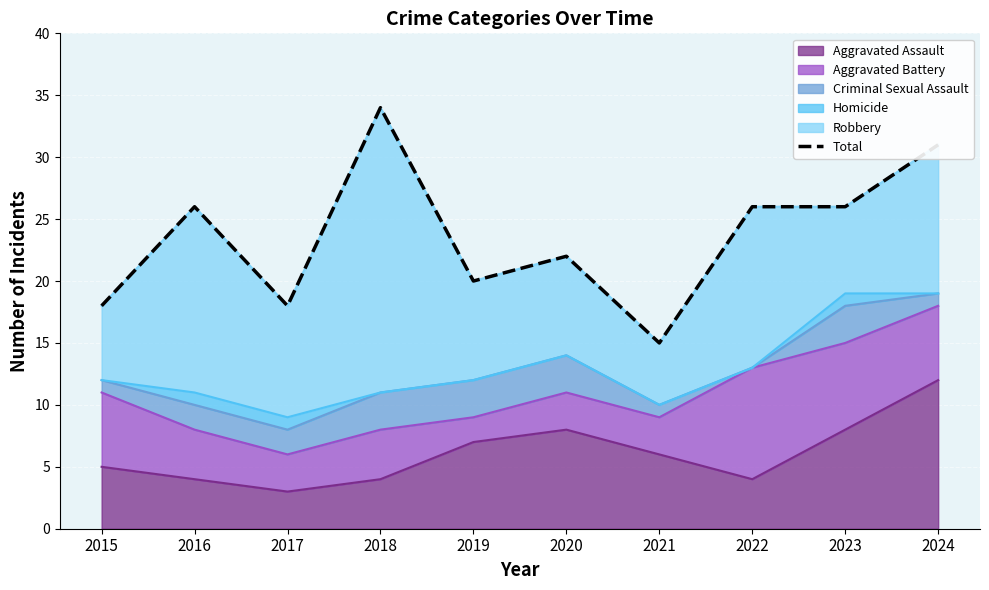

At which category does the chart reach its minimum across all series?

2021